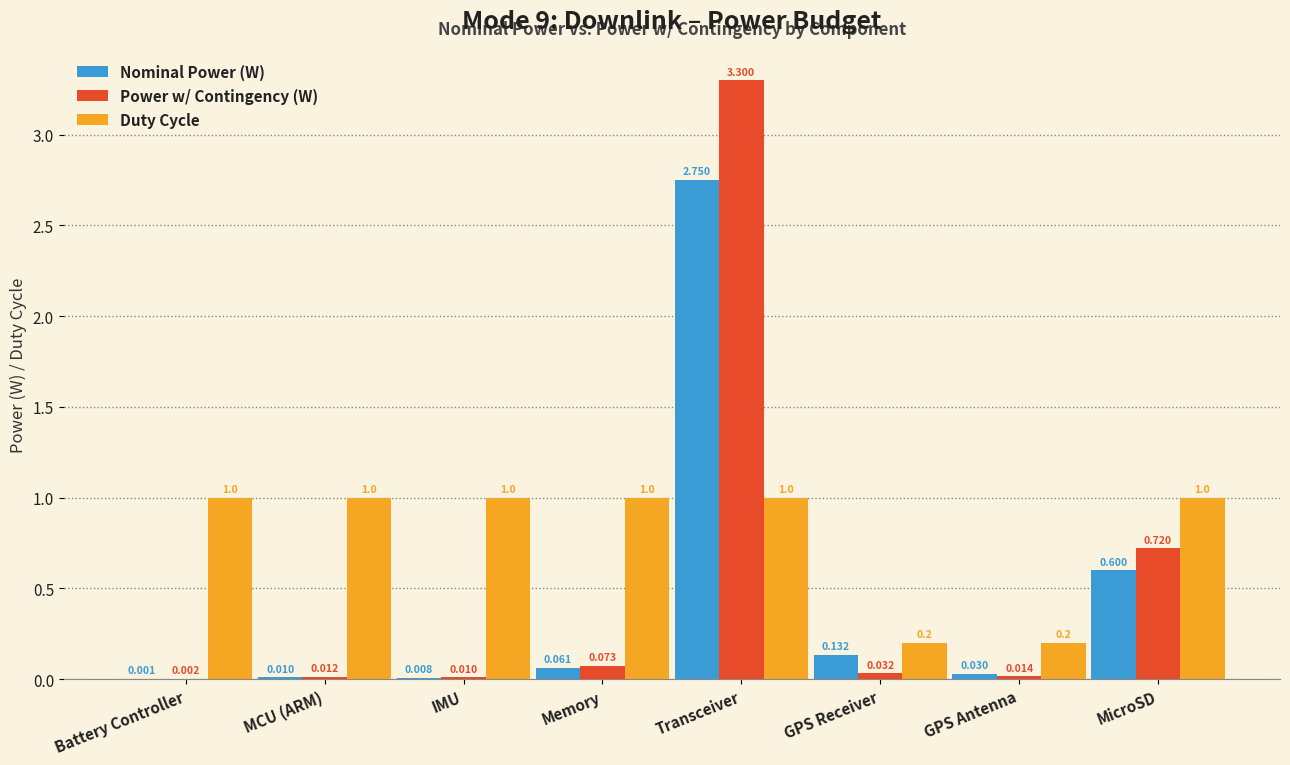

What is the sum of all Duty Cycle values?

6.4